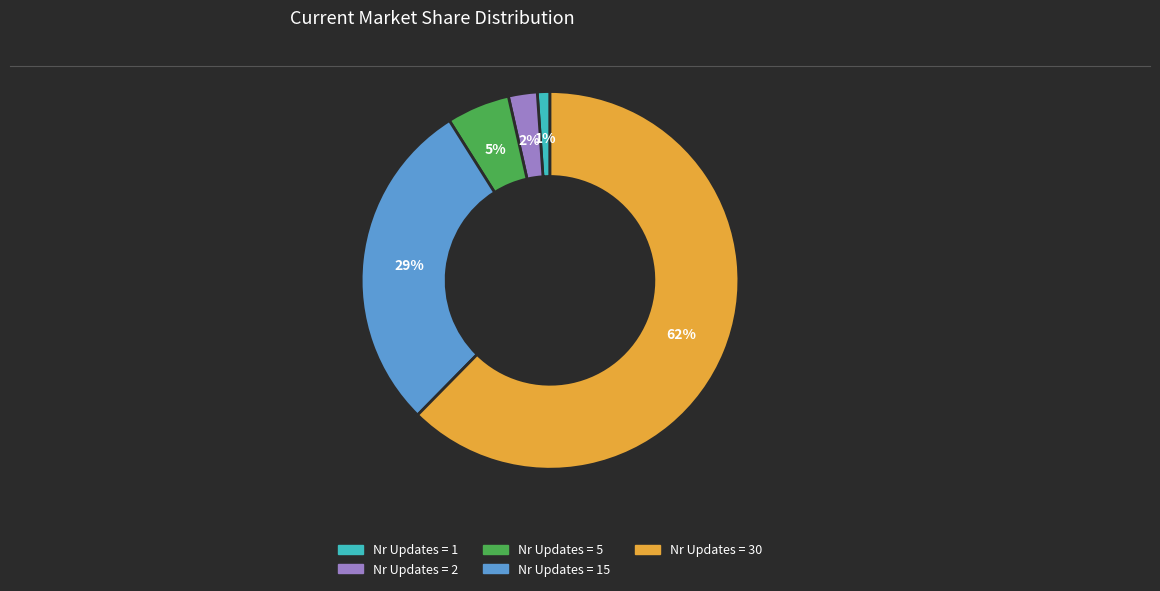

Does Nr Updates = 1 account for over 50% of the chart?

No